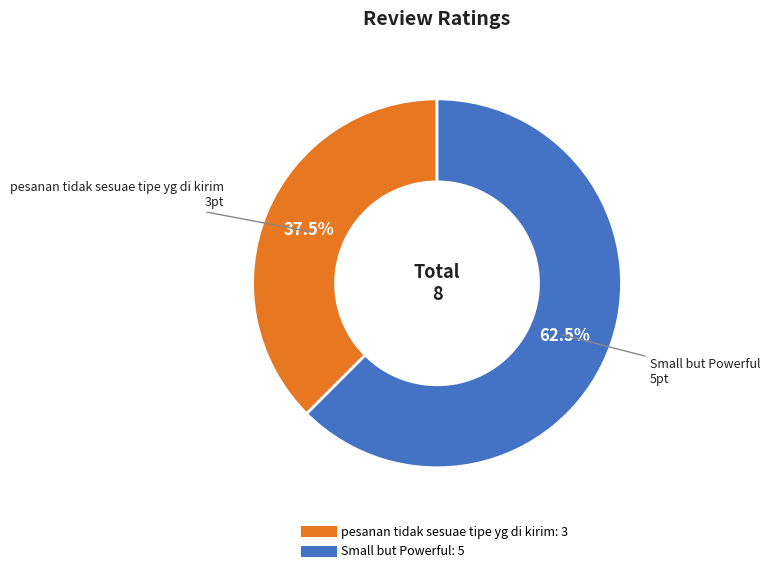

To the nearest percent, what is the difference between the largest and smallest slice percentages?

25%